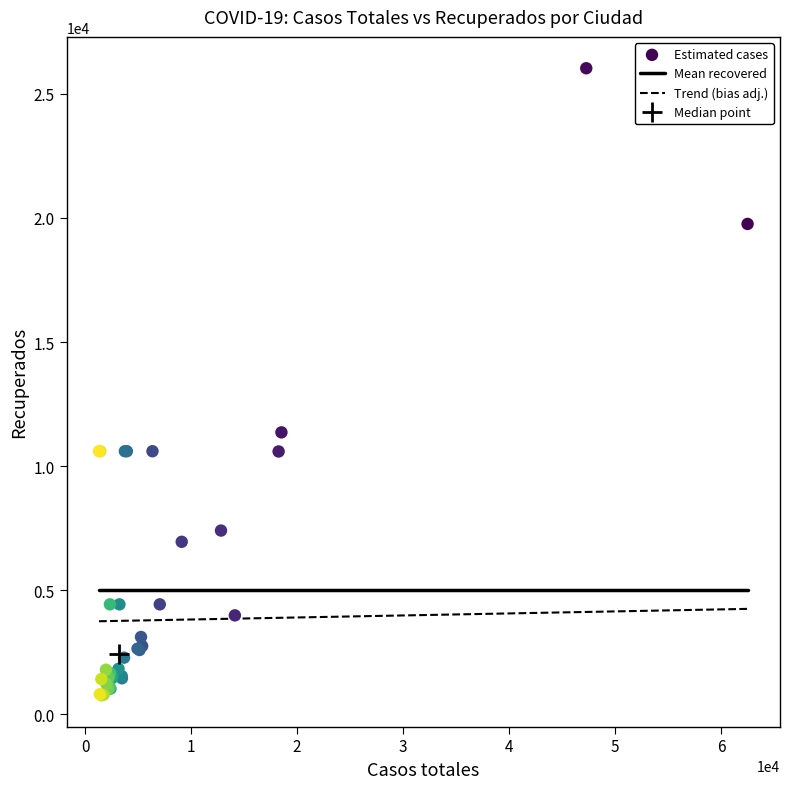

What Y value in the scatter plot is closest to 13397?

11357